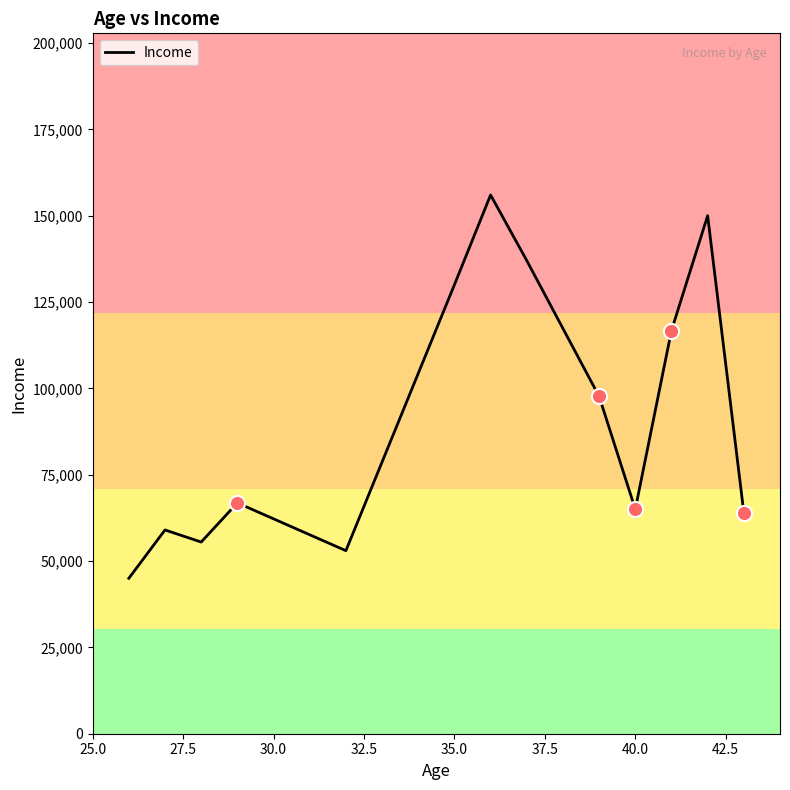

What is the smallest value displayed?

45000.0